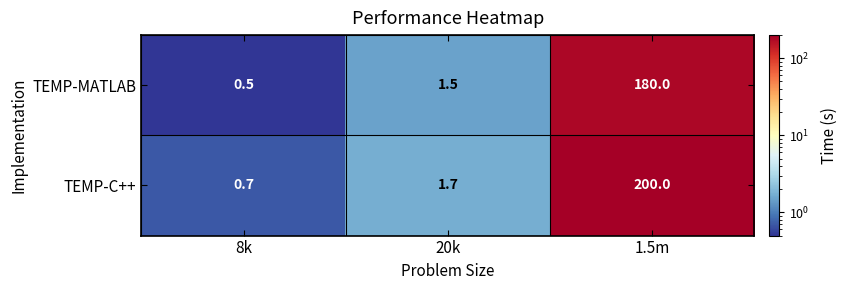

What is the minimum value for TEMP-MATLAB?

0.5